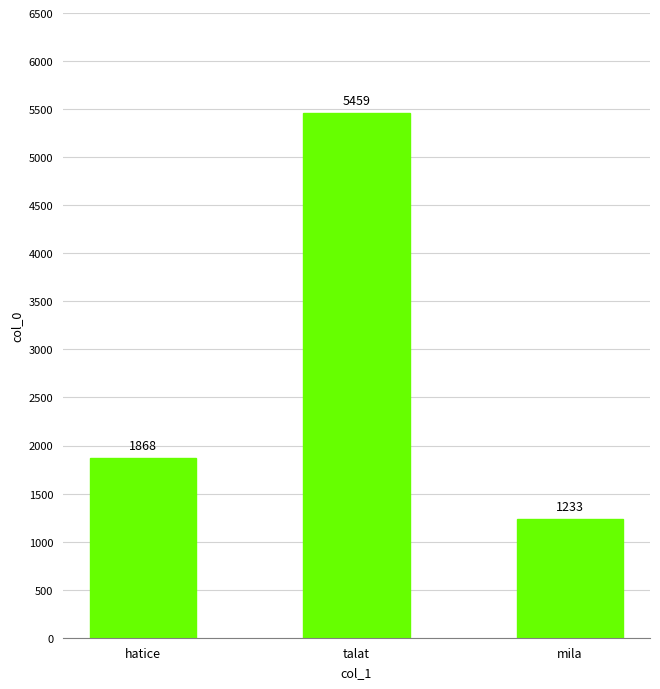

At which label is the value closest to 3346?

hatice